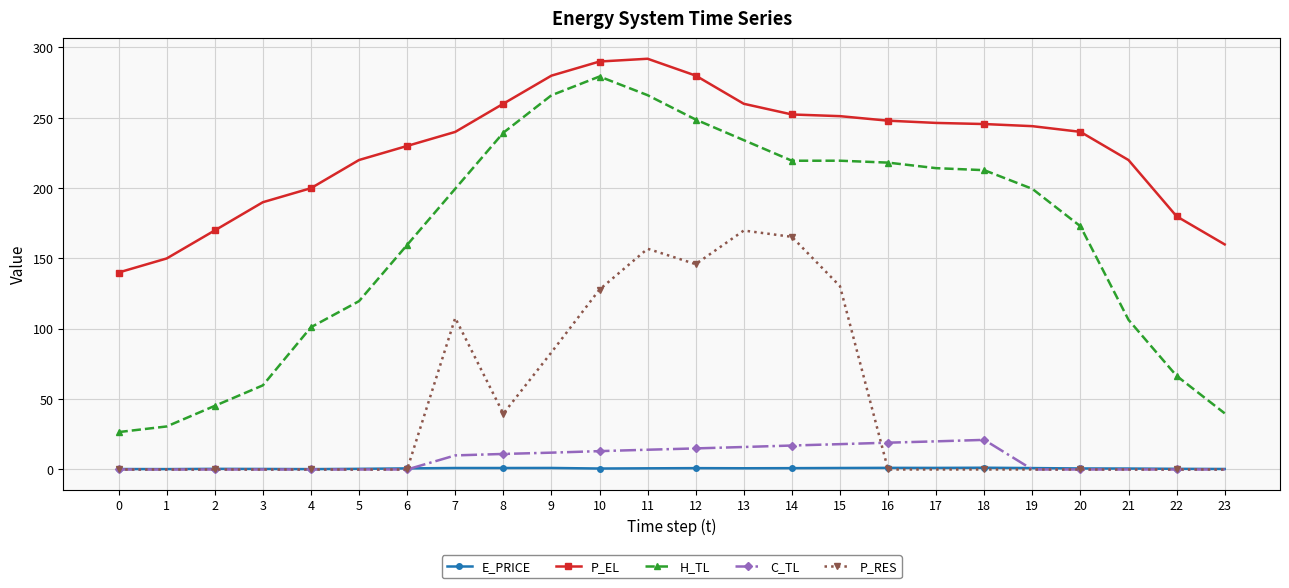

True or false: E_PRICE and H_TL cross at least once.

False